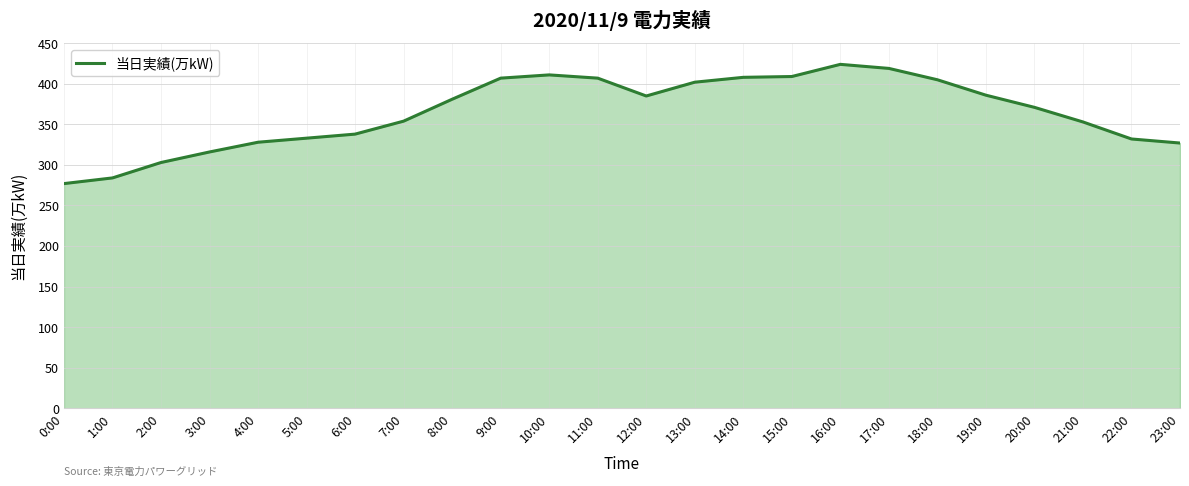

What is the change in value from 22:00 to 23:00?

-5